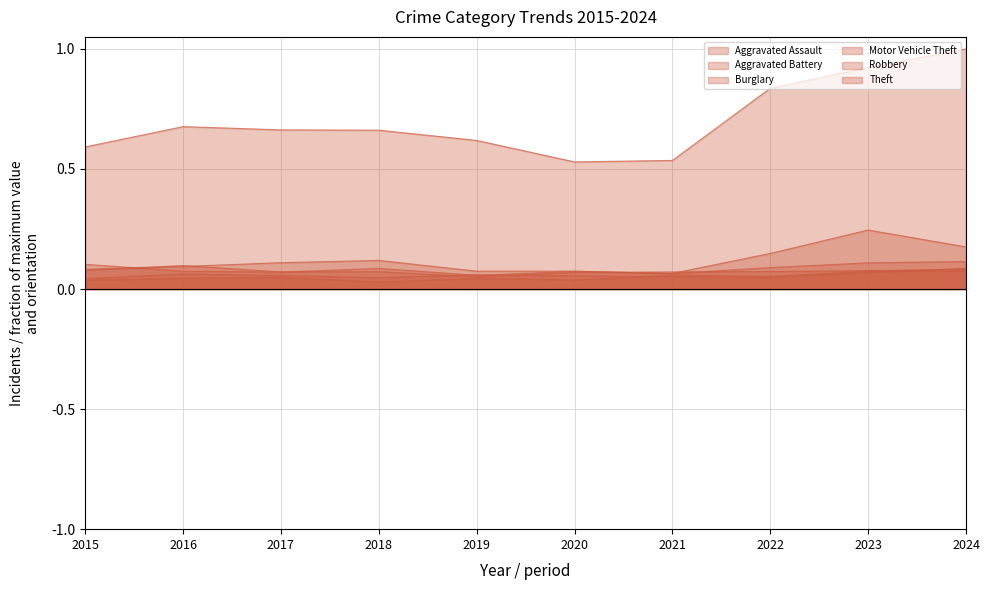

How many categories are shown in the chart?

10